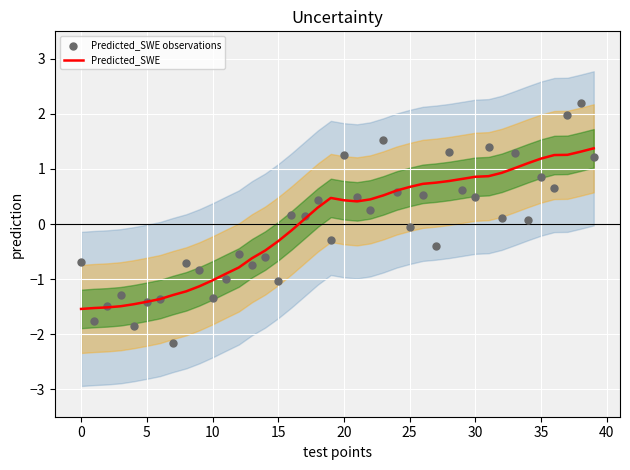

At how many categories does at least one series exceed 0?

24